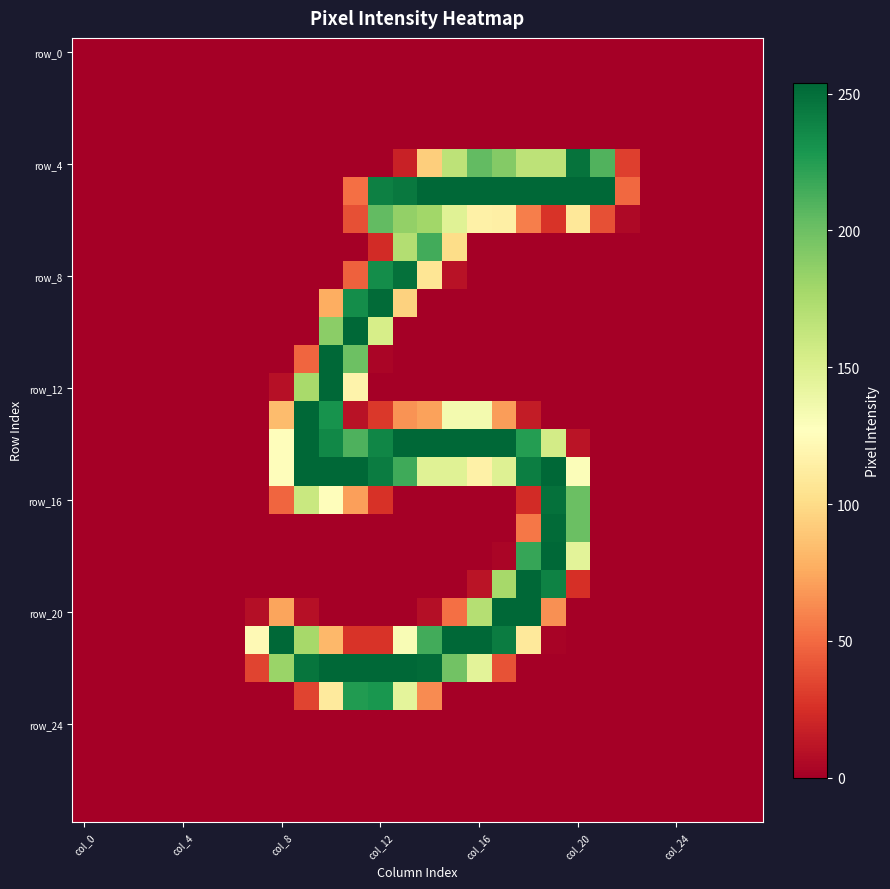

At how many categories does at least one series exceed 150?

14